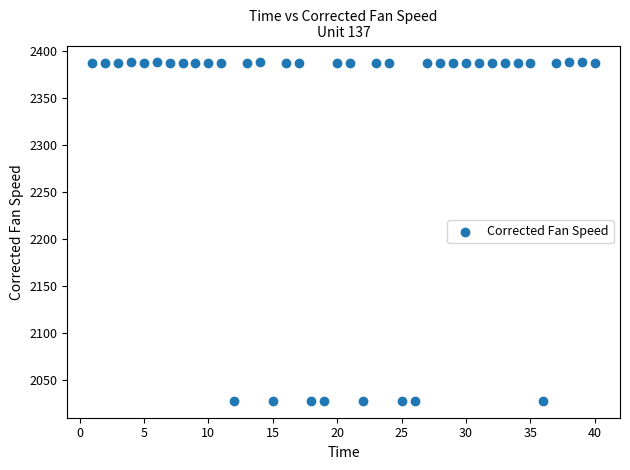

What is the range of Y values (max minus min)?

360.0